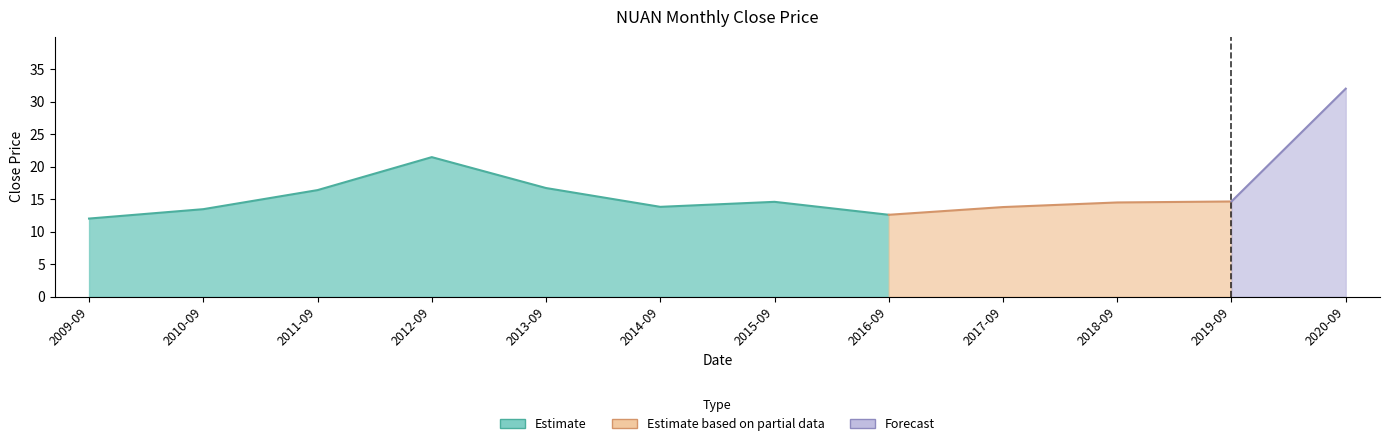

What is the label of the 1st point from the right?

2020-09